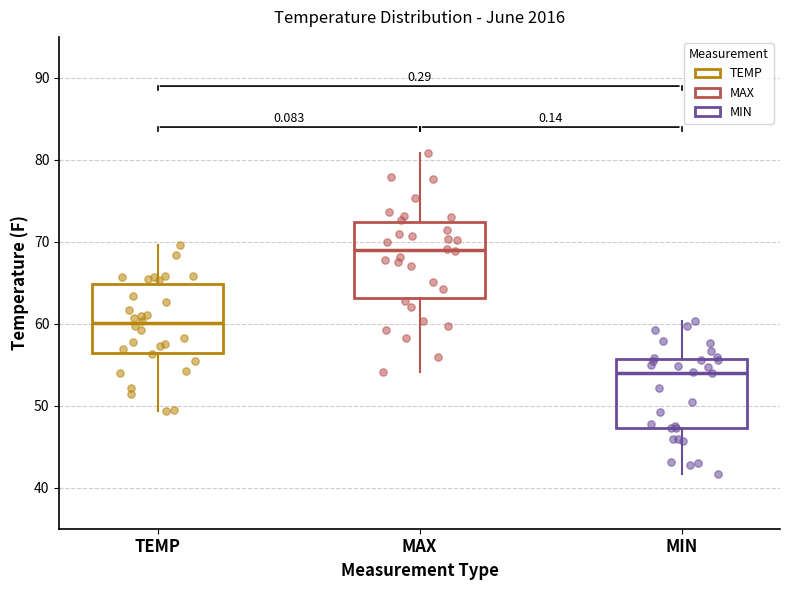

Which box has the lowest median line?

MIN